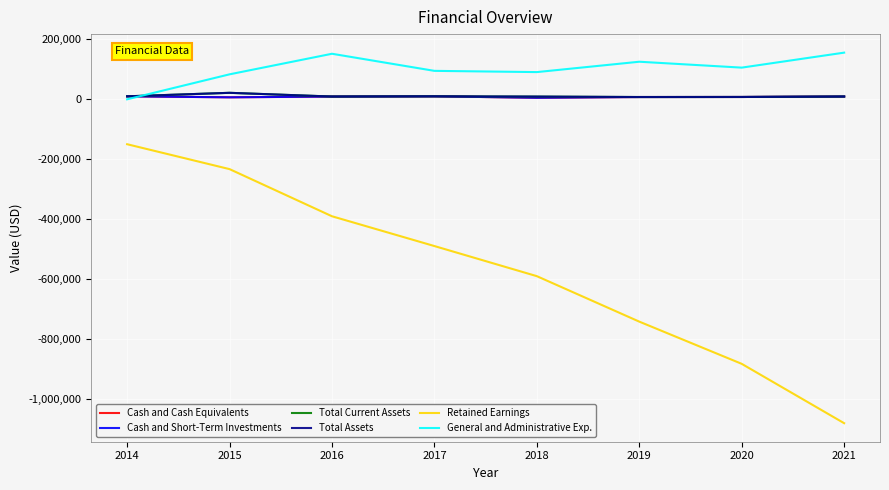

Reading right to left, what are all the values shown in this chart?

Cash and Cash Equivalents: 2021=9316	2020=7792	2019=7647	2018=5132	2017=10026	2016=9248	2015=6700	2014=10000
Cash and Short-Term Investments: 2021=9316	2020=7792	2019=7647	2018=5132	2017=10026	2016=9248	2015=6700	2014=10000
Total Current Assets: 2021=9316	2020=7792	2019=7647	2018=9132	2017=10026	2016=9248	2015=21700	2014=10000
Total Assets: 2021=9316	2020=7792	2019=7647	2018=9132	2017=10026	2016=9248	2015=21700	2014=10000
Retained Earnings: 2021=-1081936	2020=-883652	2019=-742662	2018=-590792	2017=-490190	2016=-390697	2015=-233200	2014=-150000
General and Administrative Exp.: 2021=155923	2020=105855	2019=125564	2018=90940	2017=95047	2016=152167	2015=83470	2014=0